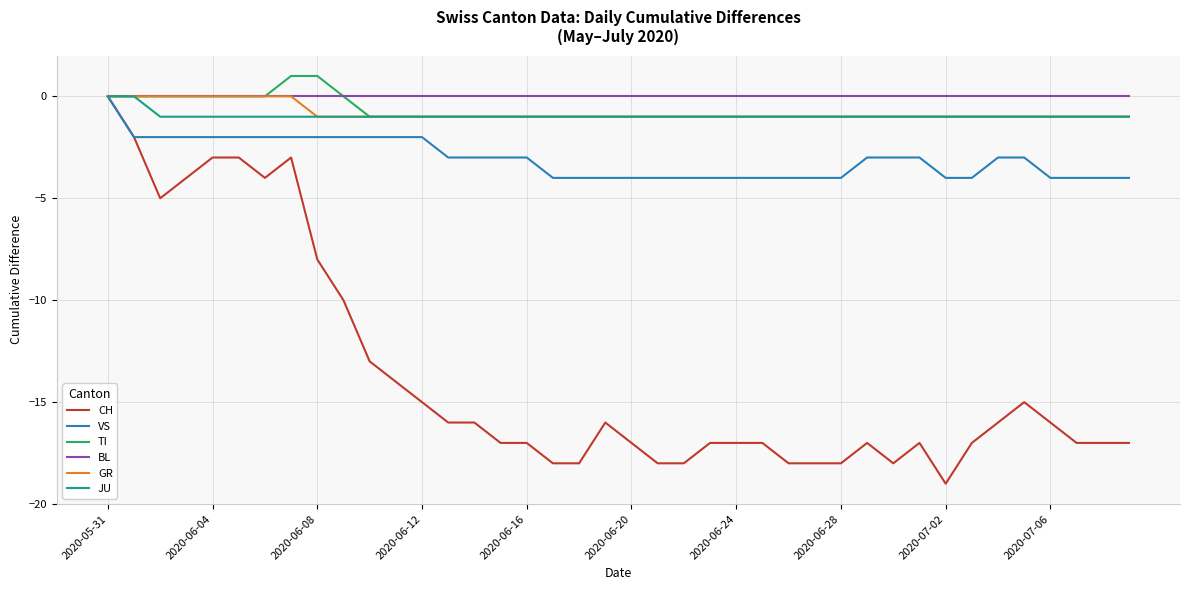

Which series has the largest range (max minus min)?

CH